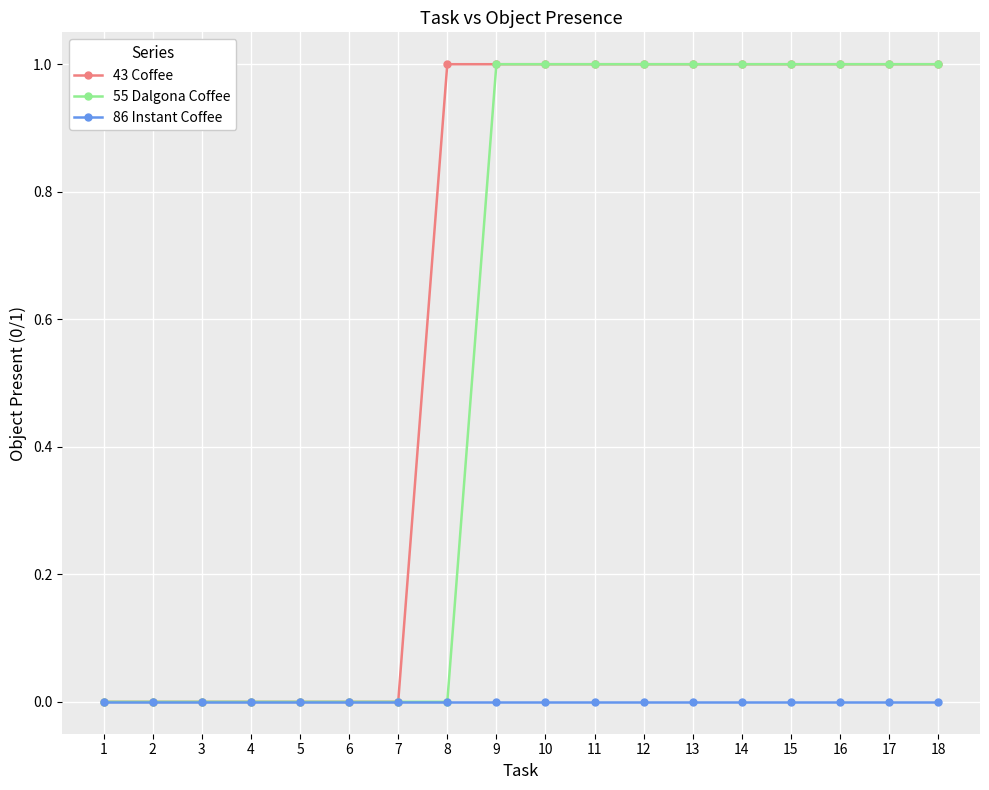

Is it true that 55 Dalgona Coffee equals 0 at 7?

True